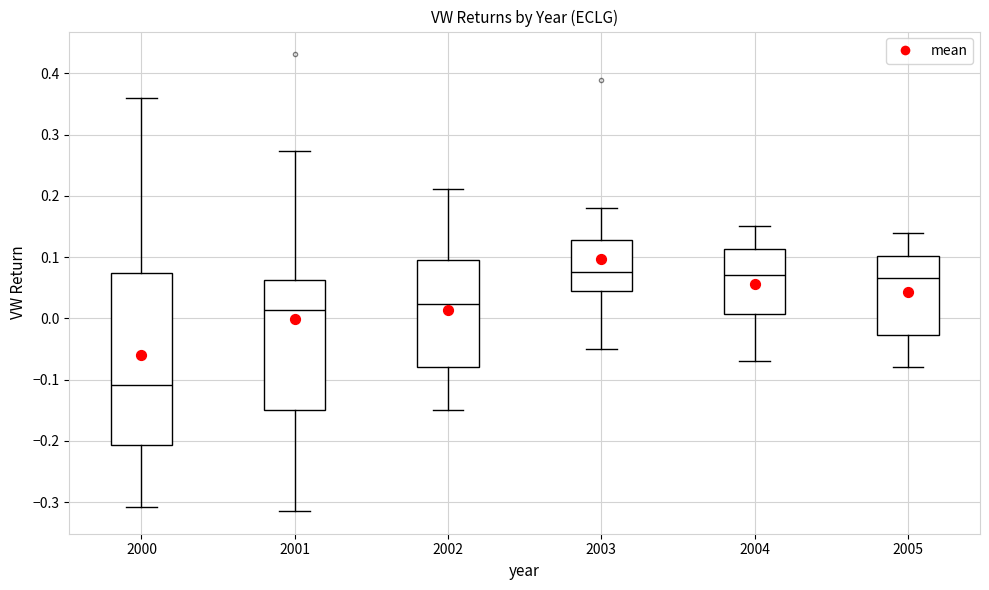

Reading left to right, read every box against the y-axis: the position of its median line, the range the box covers, and the ends of its whiskers. The values are not printed on the chart, so give them approximately, as read against the axis.

2000: median -0.11, box -0.21 to 0.07, whiskers -0.31 to 0.36
2001: median 0.01, box -0.15 to 0.06, whiskers -0.31 to 0.27
2002: median 0.02, box -0.08 to 0.10, whiskers -0.15 to 0.21
2003: median 0.08, box 0.05 to 0.13, whiskers -0.05 to 0.18
2004: median 0.07, box 0.01 to 0.11, whiskers -0.07 to 0.15
2005: median 0.07, box -0.03 to 0.10, whiskers -0.08 to 0.14